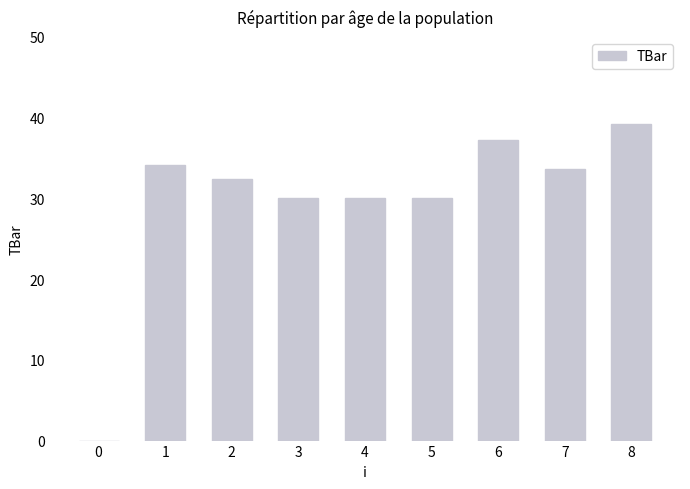

What is the sum of the values at 3 and 8?

69.2